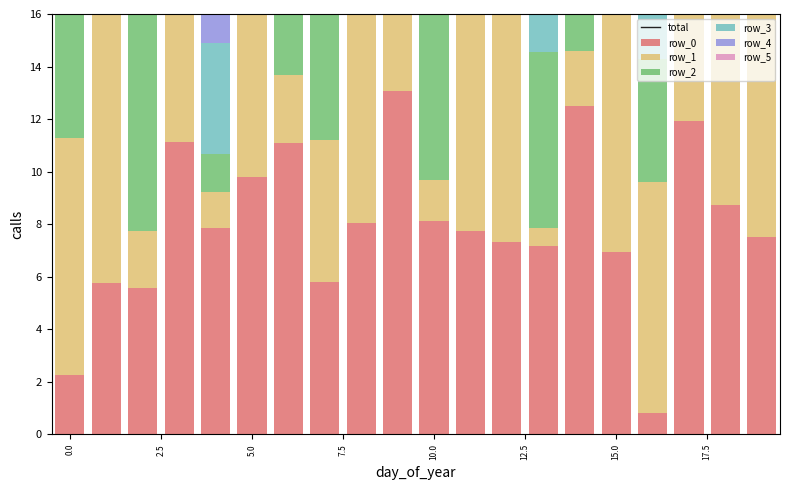

True or false: row_5 has a value of 0.5 at 14.

True